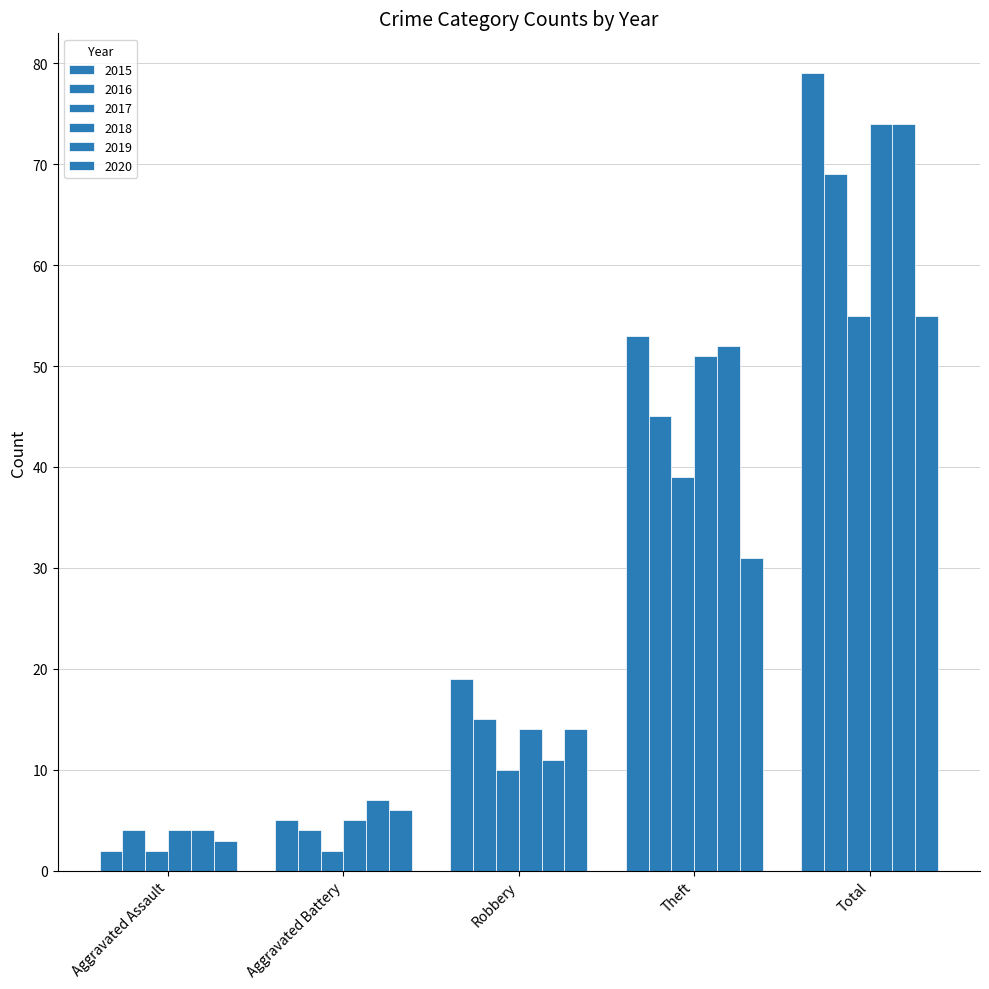

How many distinct data groups are displayed?

6